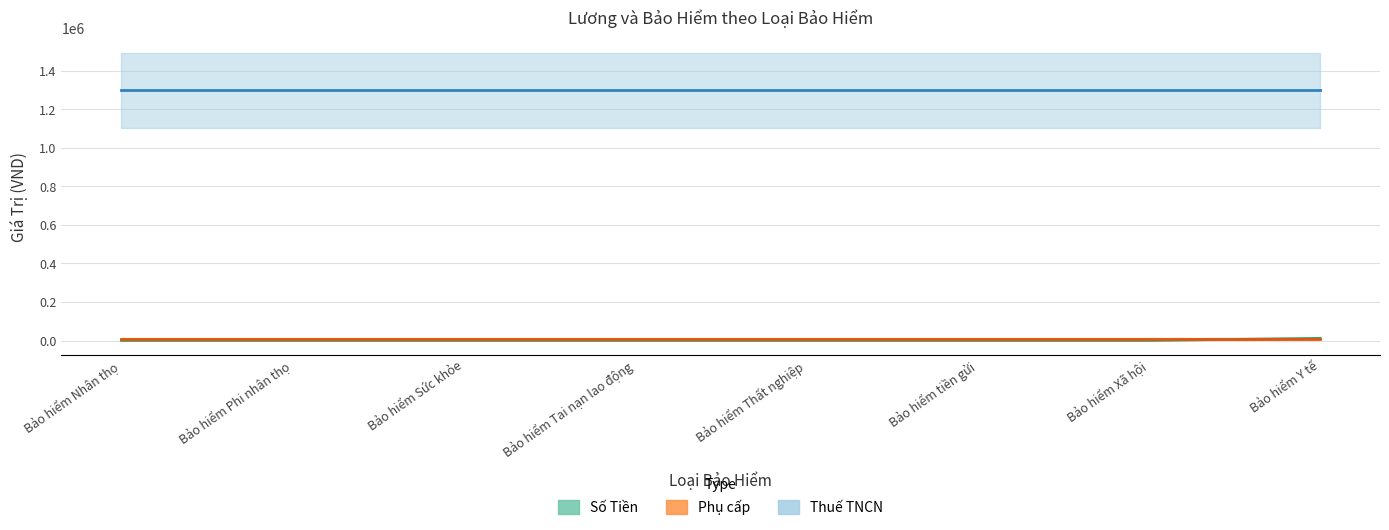

What is the label of the 5th point from the left?

Bảo hiểm Thất nghiệp